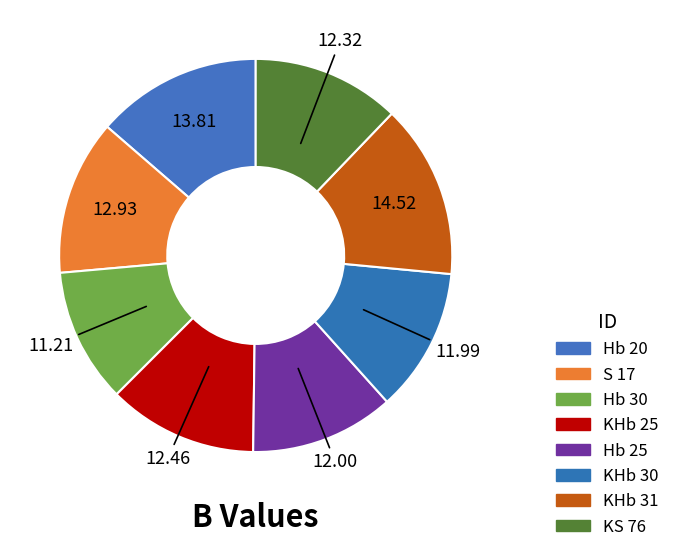

What is the total percentage of KHb 25 and KHb 31?

26.6%